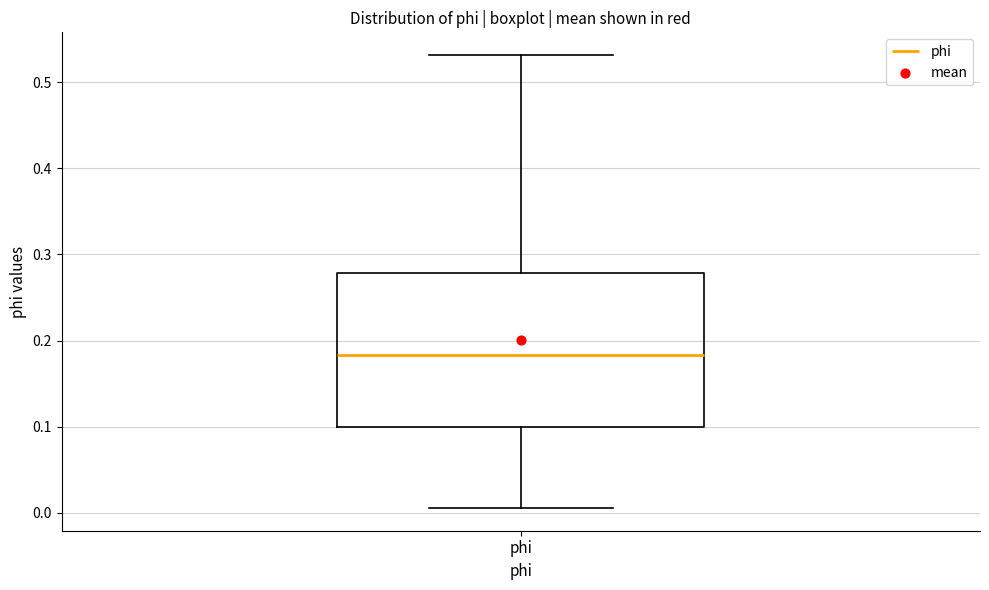

Read this box plot against the y-axis: the position of the median line, the range covered by the box, and the ends of both whiskers. The values are not printed on the chart, so give them approximately, as read against the axis.

median 0.18, box 0.10 to 0.28, whiskers 0.01 to 0.53